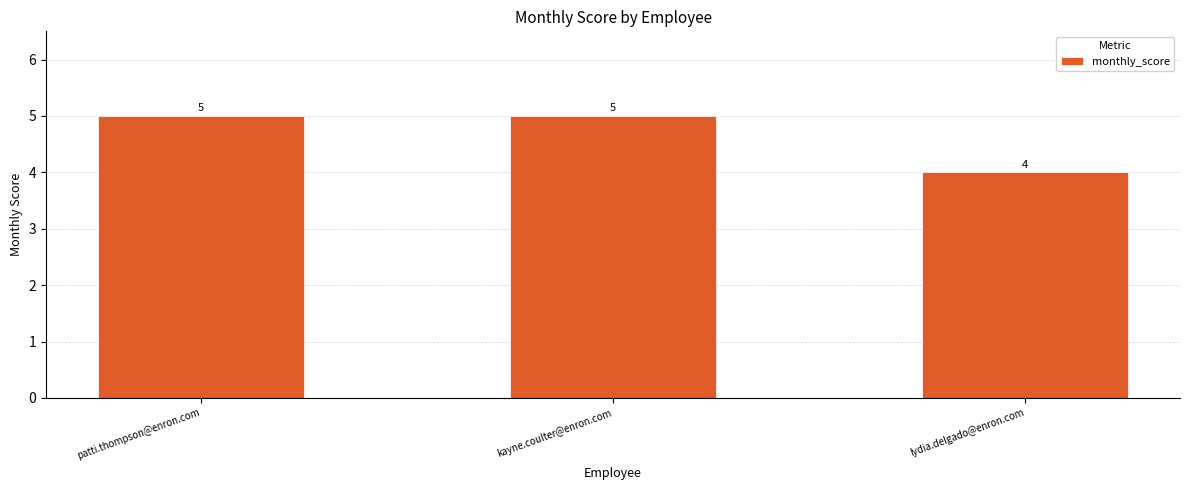

Which category has the lowest value across all series?

lydia.delgado@enron.com